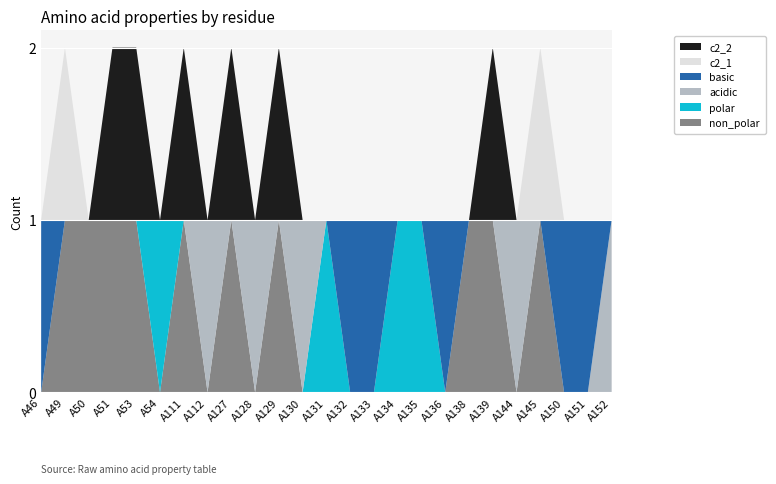

Reading left to right, what are all the values shown in this chart?

non_polar: 0	1	1	1	1	0	1	0	1	0	1	0	0	0	0	0	0	0	1	1	0	1	0	0	0
polar: 0	0	0	0	0	1	0	0	0	0	0	0	1	0	0	1	1	0	0	0	0	0	0	0	0
acidic: 0	0	0	0	0	0	0	1	0	1	0	1	0	0	0	0	0	0	0	0	1	0	0	0	1
basic: 1	0	0	0	0	0	0	0	0	0	0	0	0	1	1	0	0	1	0	0	0	0	1	1	0
c2_1: 0	1	0	0	0	0	0	0	0	0	0	0	0	0	0	0	0	0	0	0	0	1	0	0	0
c2_2: 0	0	0	1	1	0	1	0	1	0	1	0	0	0	0	0	0	0	0	1	0	0	0	0	0